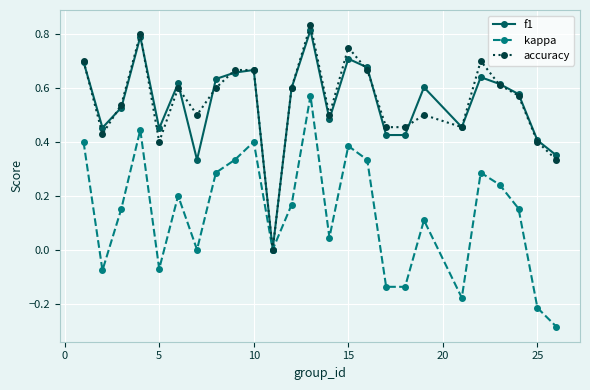

True or false: kappa has more than 2 points higher than both neighbors.

True